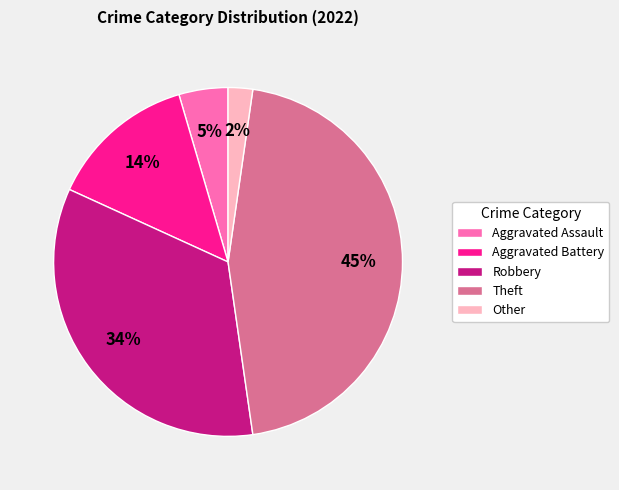

Which has a higher value, Aggravated Battery or Aggravated Assault?

Aggravated Battery